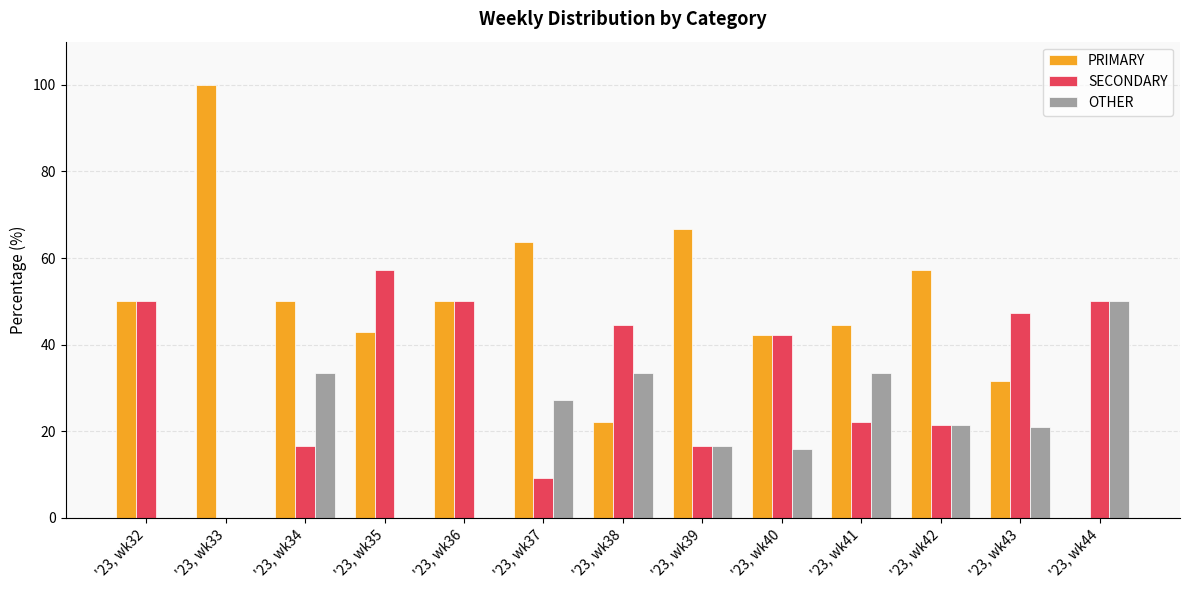

What is the sum of the SECONDARY values at '23, wk32 and '23, wk33?

50.0